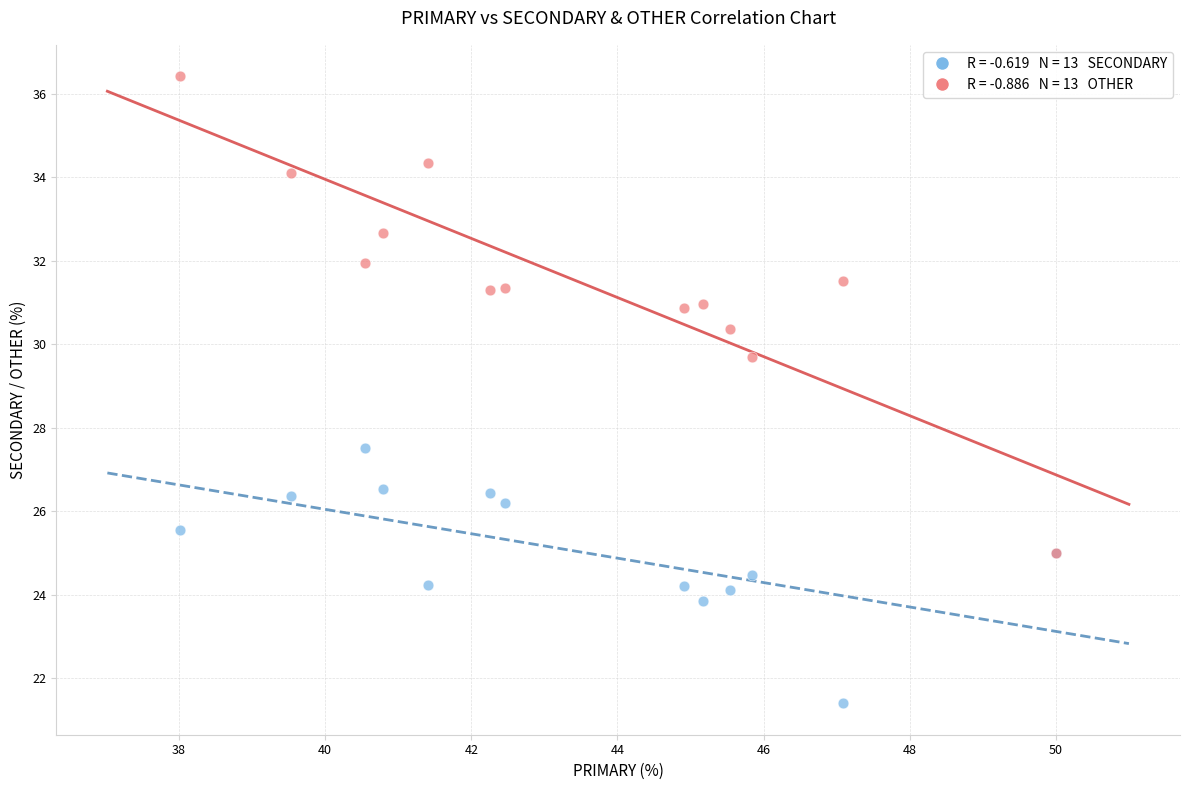

Across all series, what Y value is closest to 28?

27.5